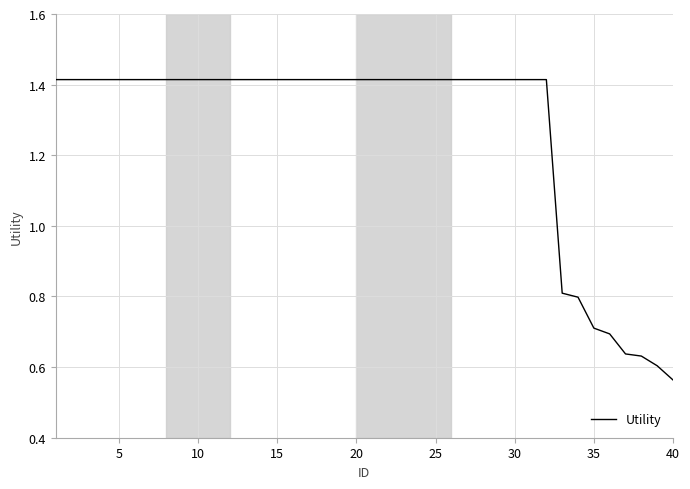

What is the difference between the maximum and minimum values?

0.9